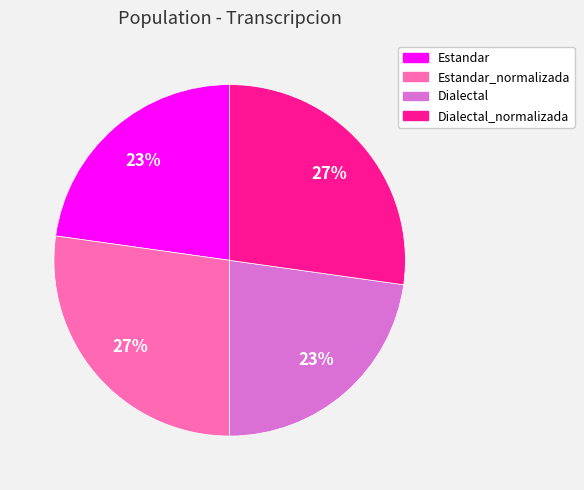

To the nearest percent, what is the average slice percentage?

25%